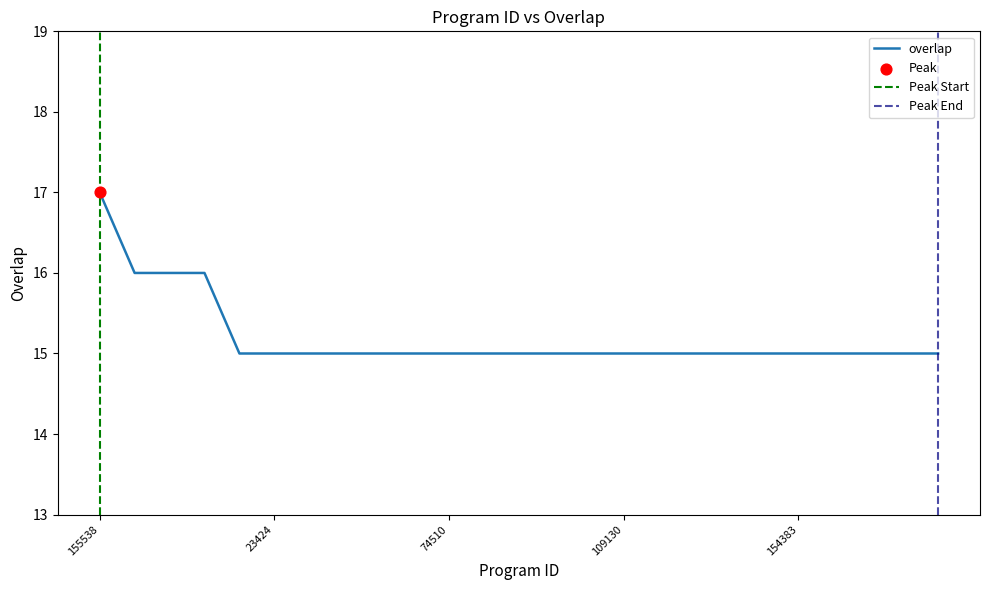

Between 104581 and 193242, which is larger?

104581